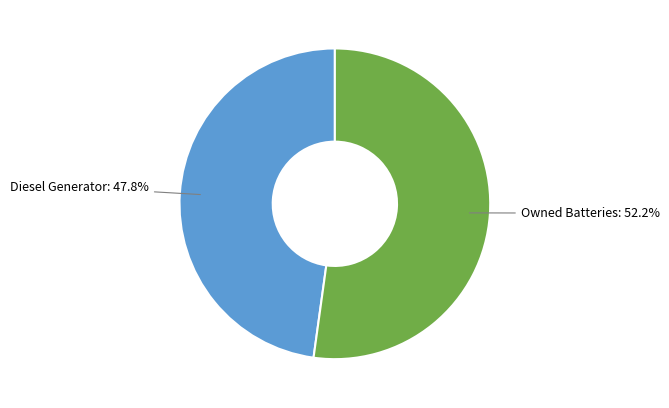

Does any single category account for the majority?

Yes